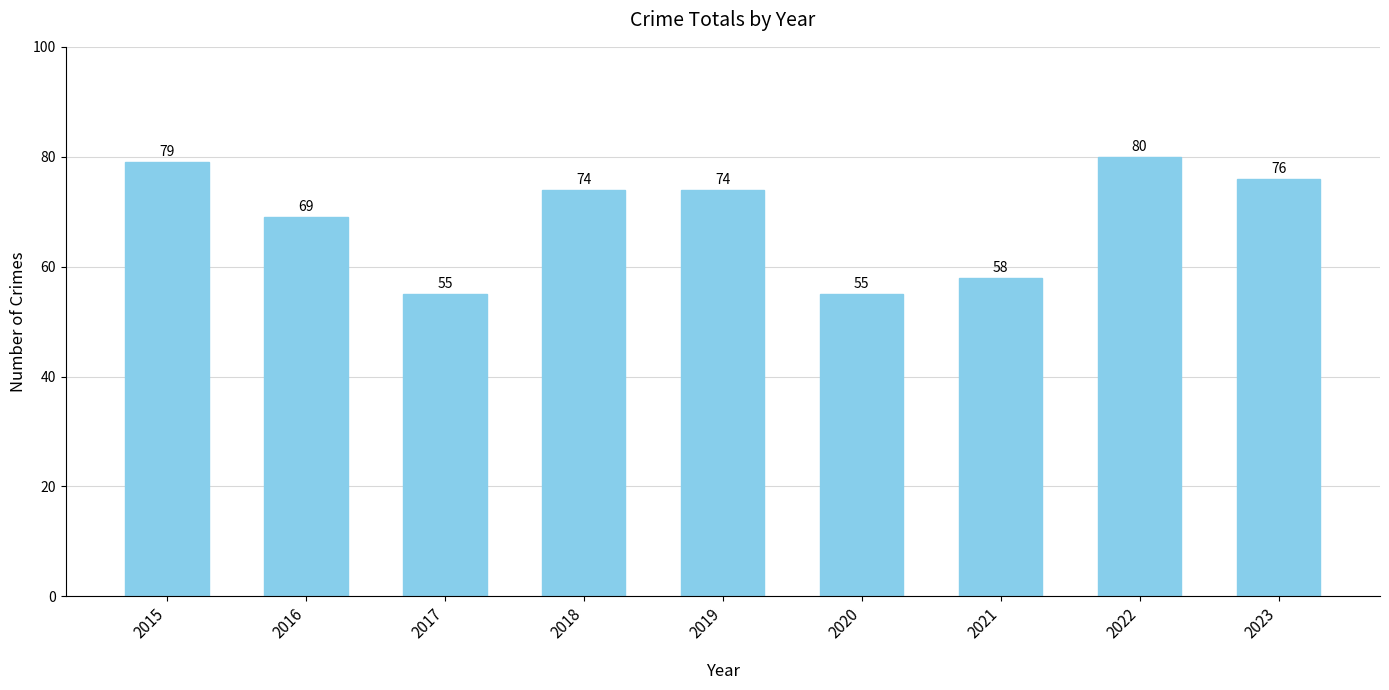

Where is the data nearest to the value 67?

2016